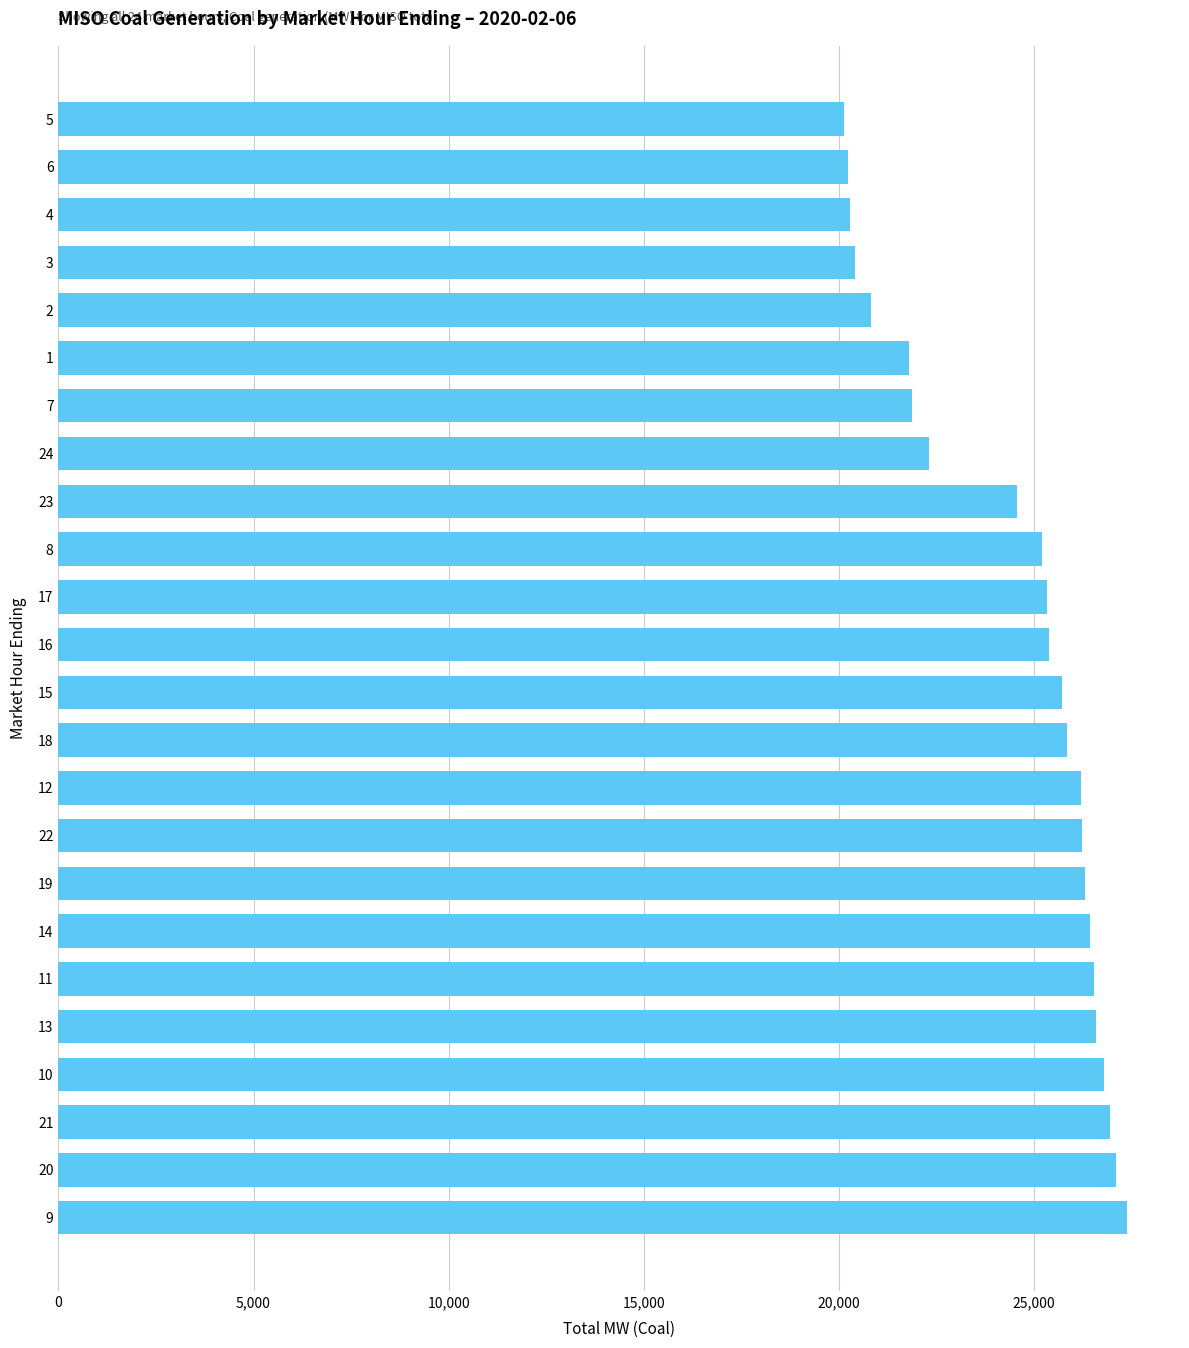

Does the chart contain stacked bars?

No